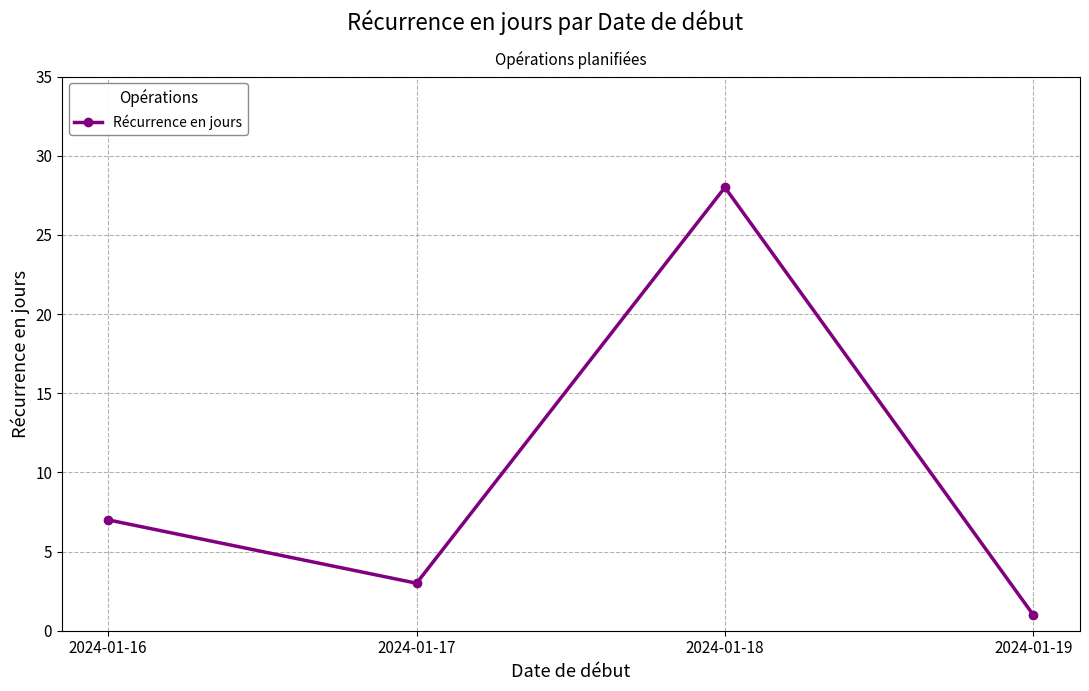

Read the value at 2024-01-17.

3